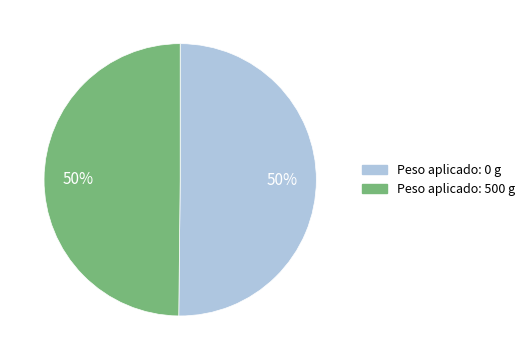

To the nearest percent, what is the average slice percentage?

50%